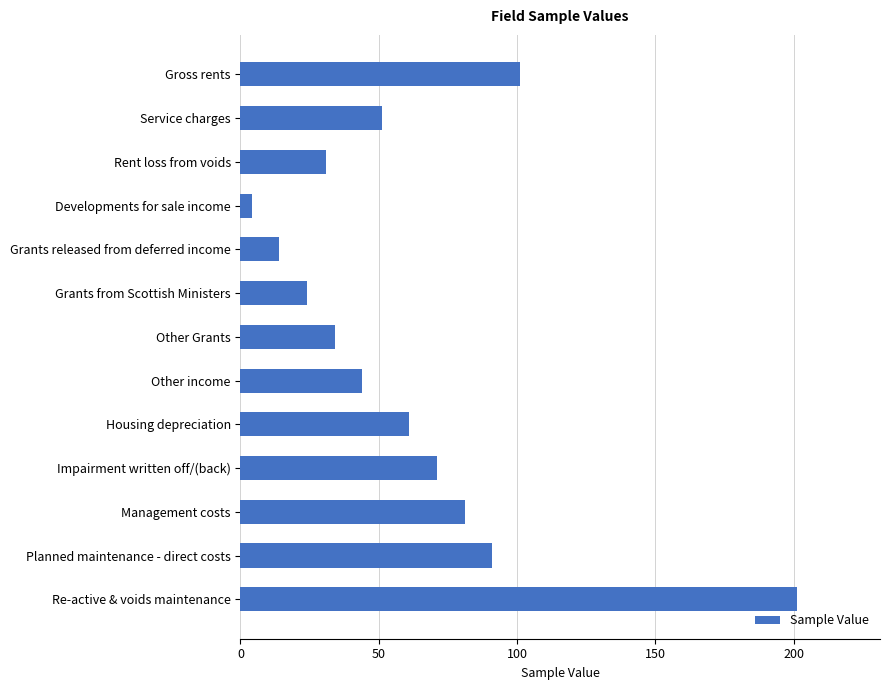

What is the sum of all values?

809.3